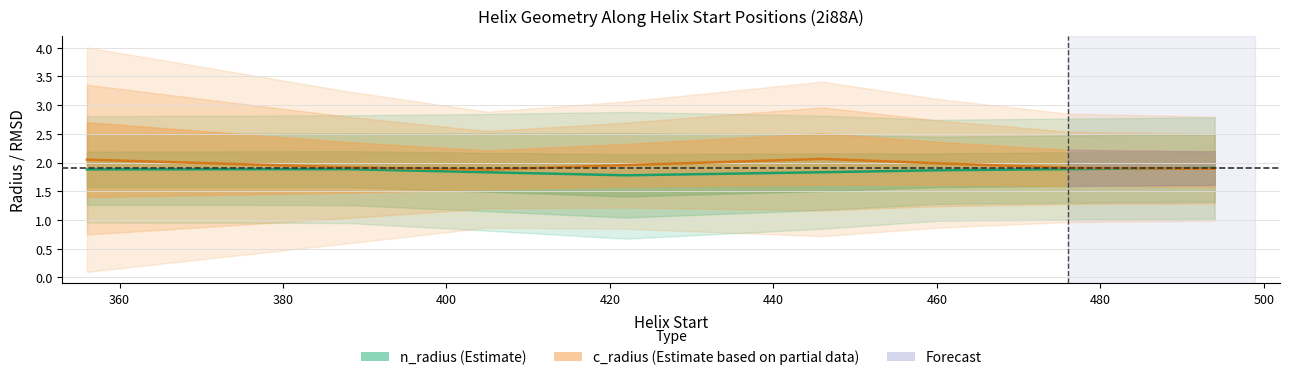

Which series changed the most between 1 and 5?

c_radius